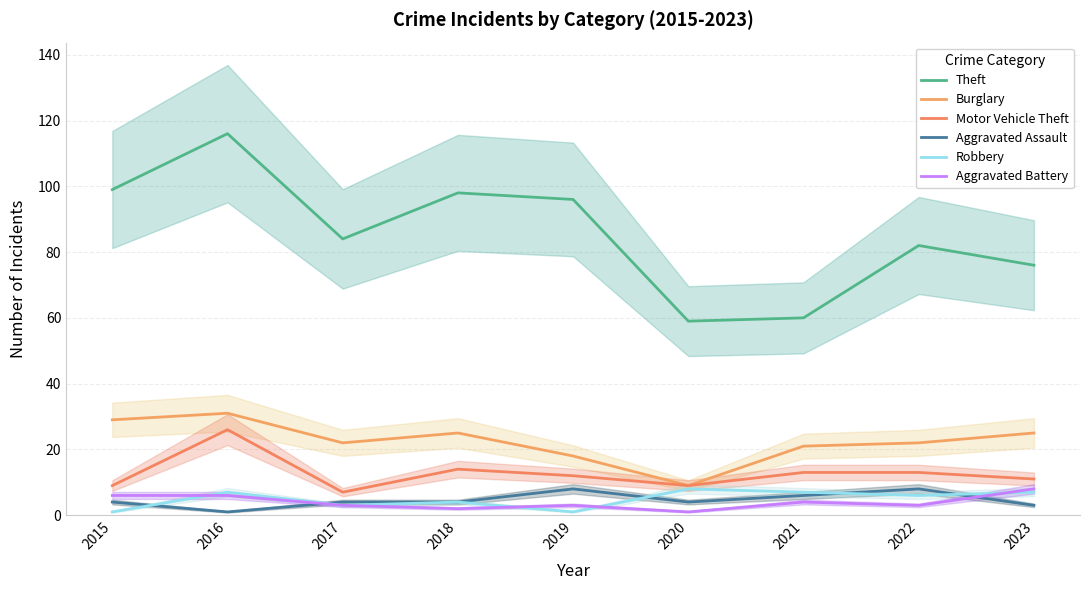

What is the total value across all series at 2015?

148